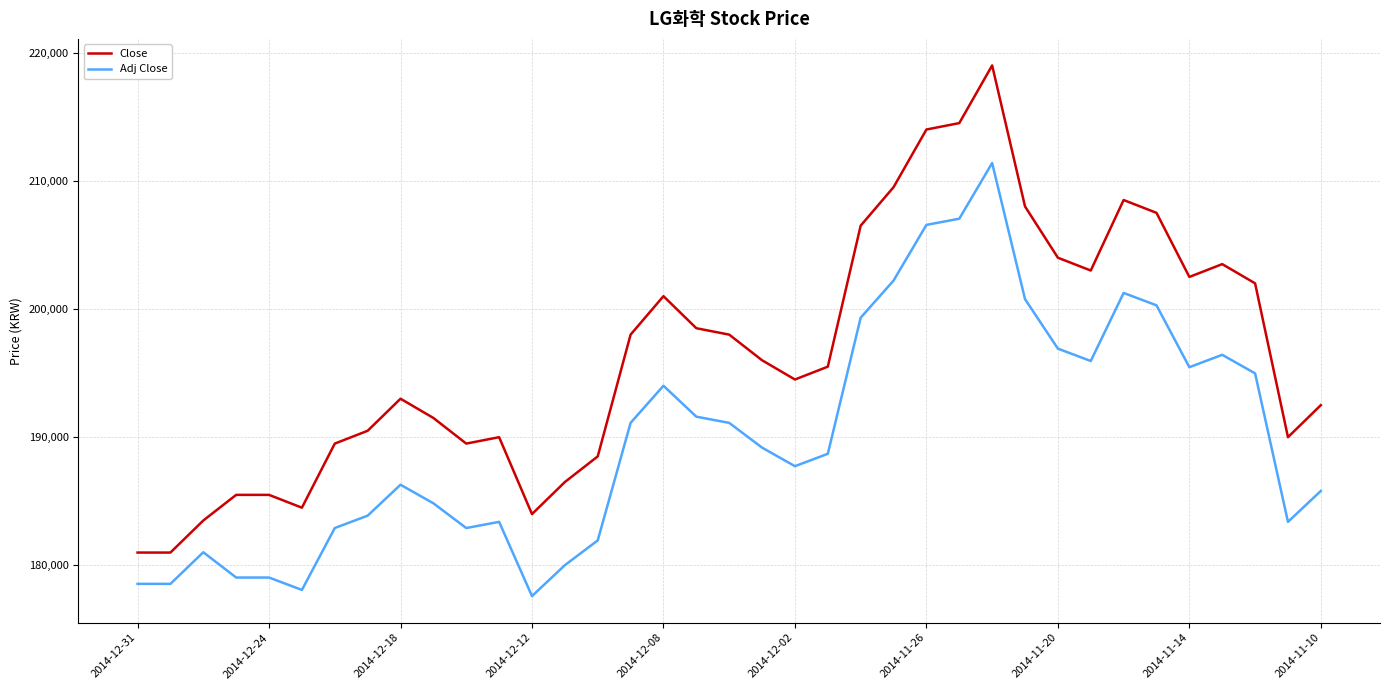

True or false: Adj Close and Close intersect in this chart.

False